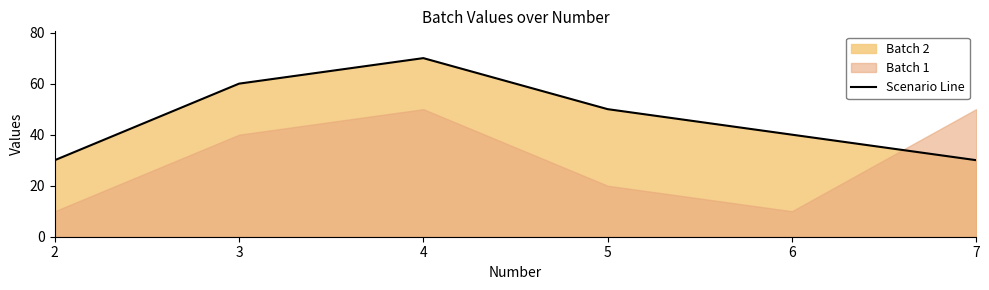

List the labels in order of value, smallest first.

2, 7, 6, 5, 3, 4